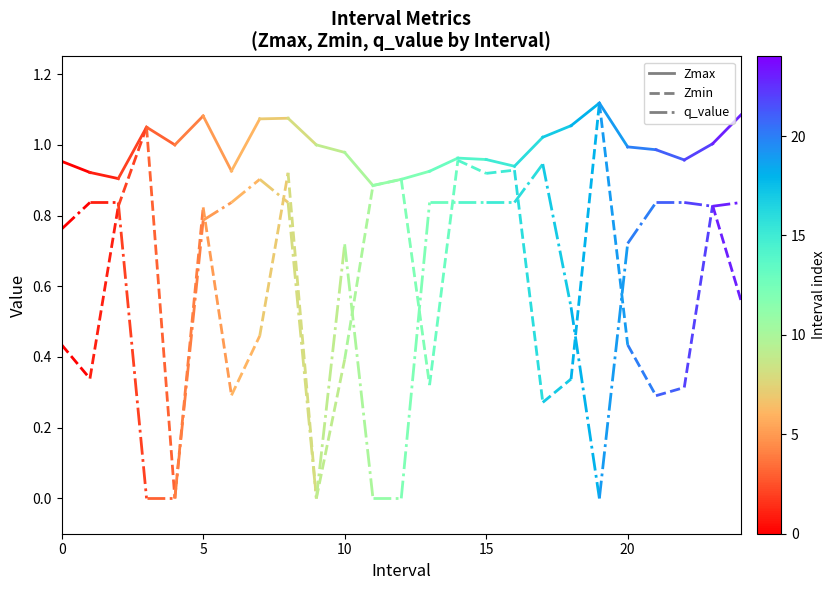

What is the sum of the q_value values at 0 and 5?

1.6